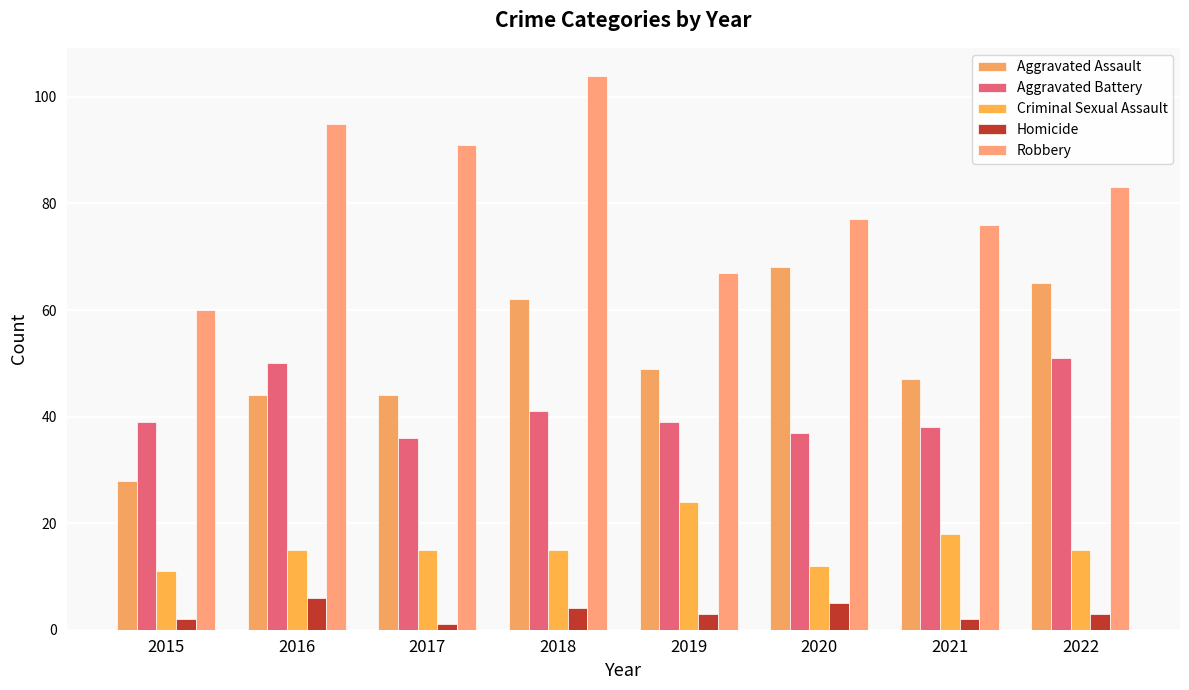

At which label does Robbery reach its minimum?

2015